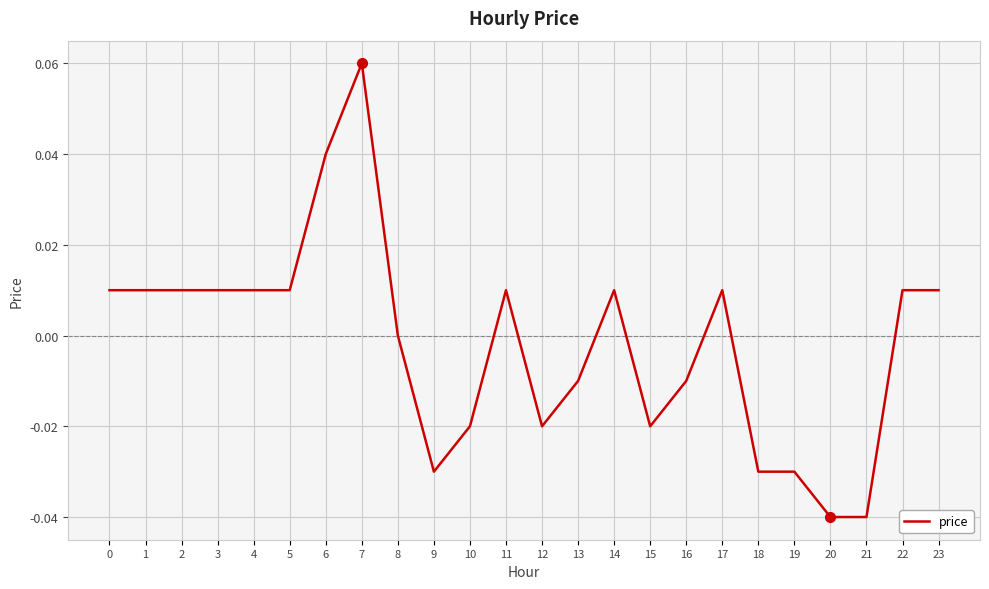

True or false: the data shows -0.0 at 13.

True